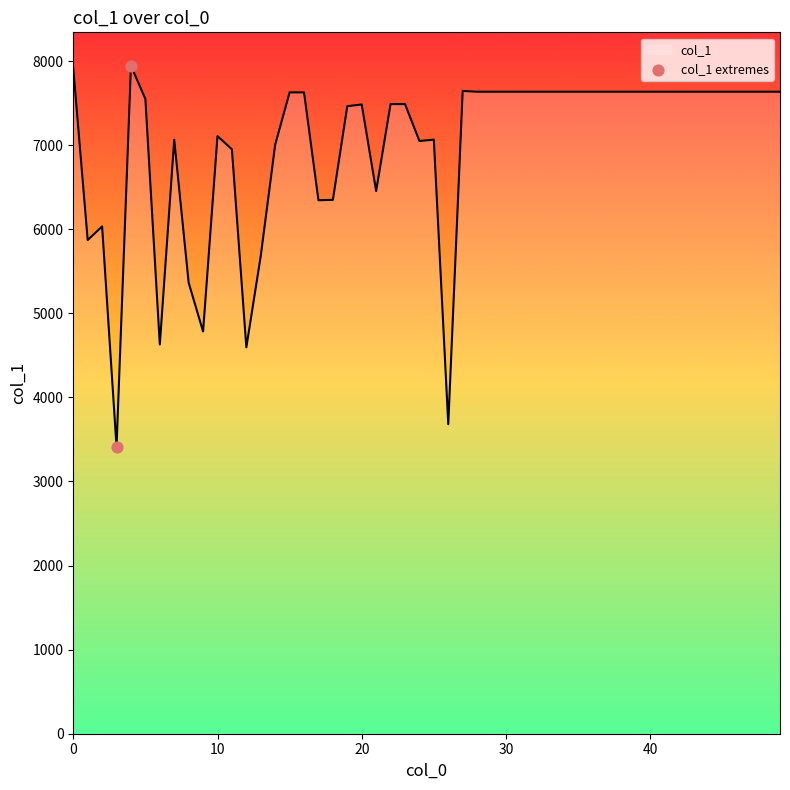

What is the smallest value displayed?

3412